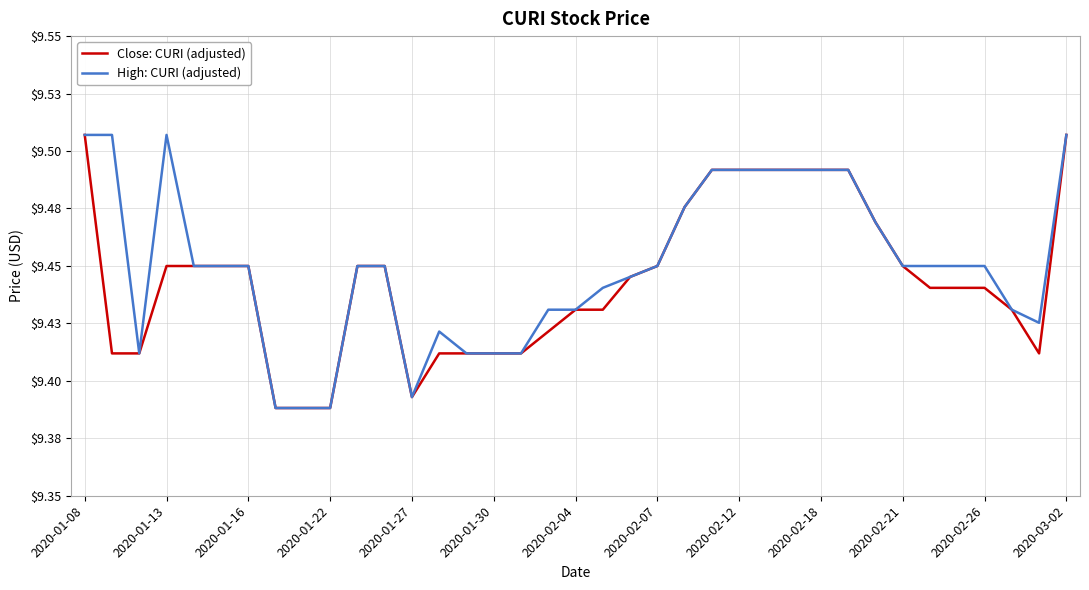

At which label does High: CURI (adjusted) reach its peak?

2020-01-13